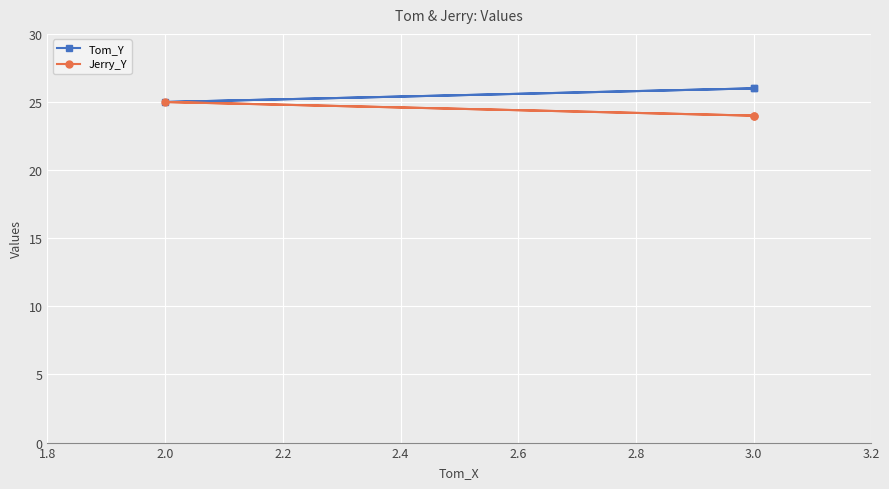

How many data points does each series have?

3